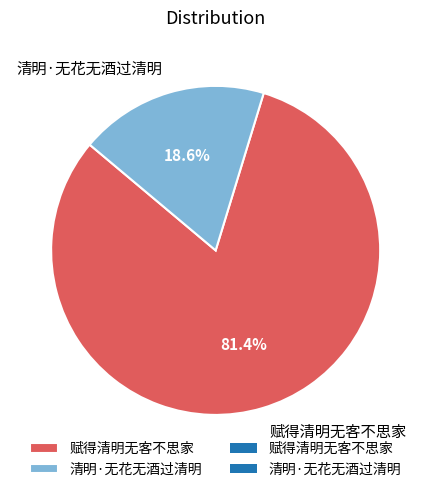

To the nearest percent, what is the difference between the largest and smallest slice percentages?

63%